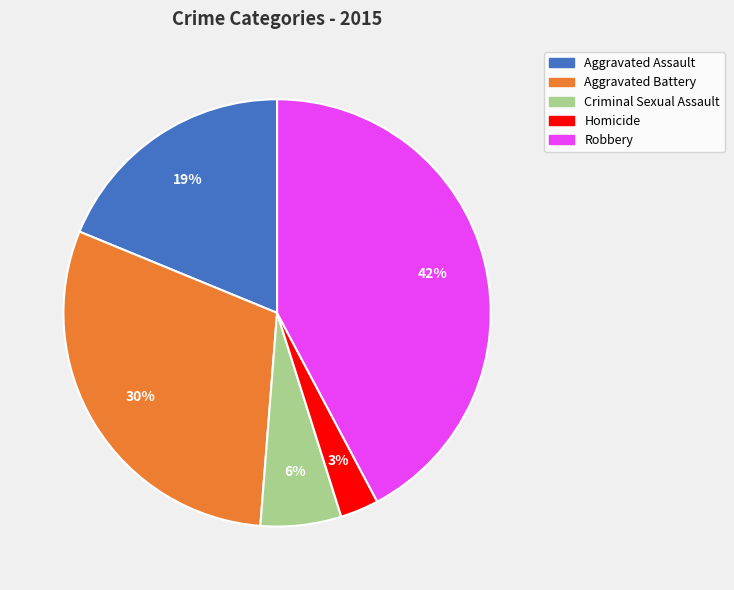

Which slice is the smallest?

Homicide